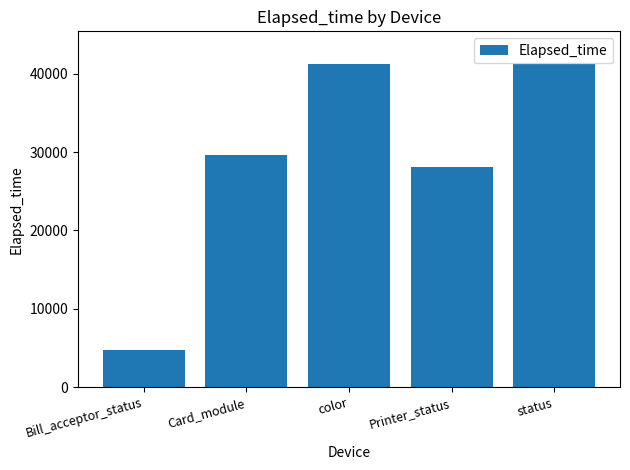

What is the greatest value displayed?

41278